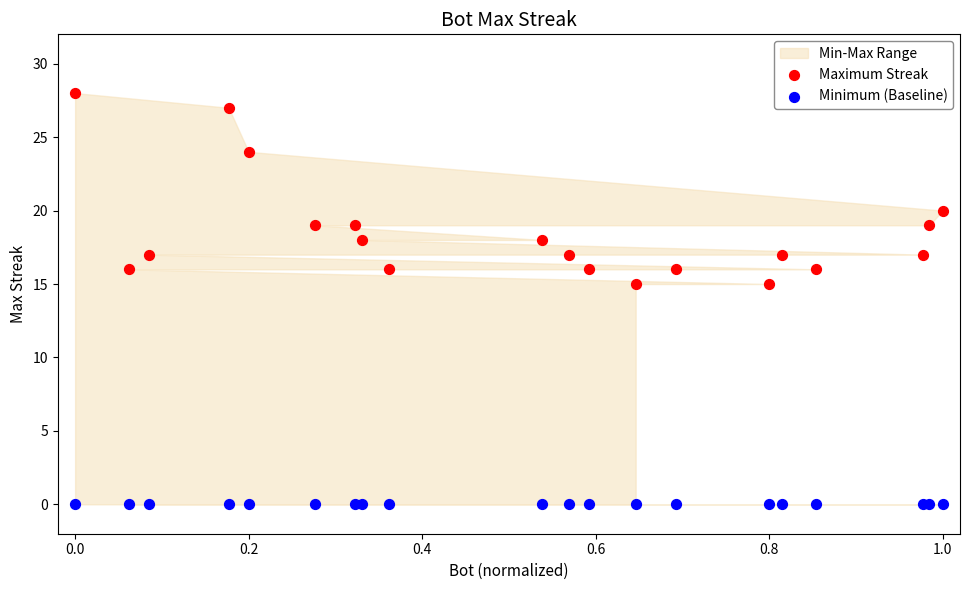

Which series contains the highest Y value?

Maximum Streak